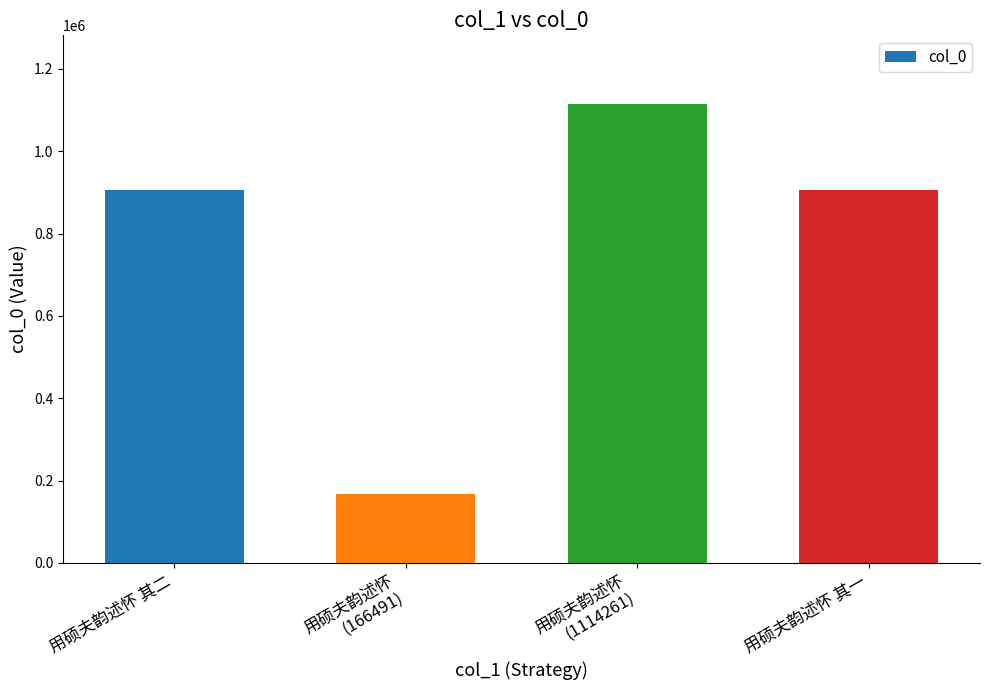

The value at 用硕夫韵述怀 其一 is 906247. True or false?

True